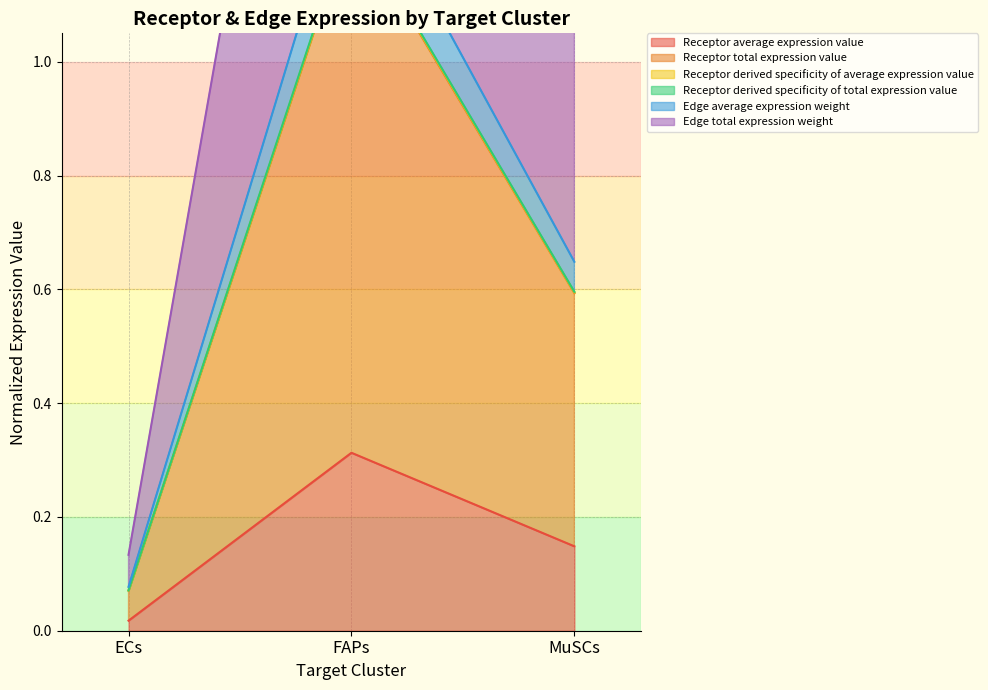

What is the label of the 3rd point from the left?

MuSCs